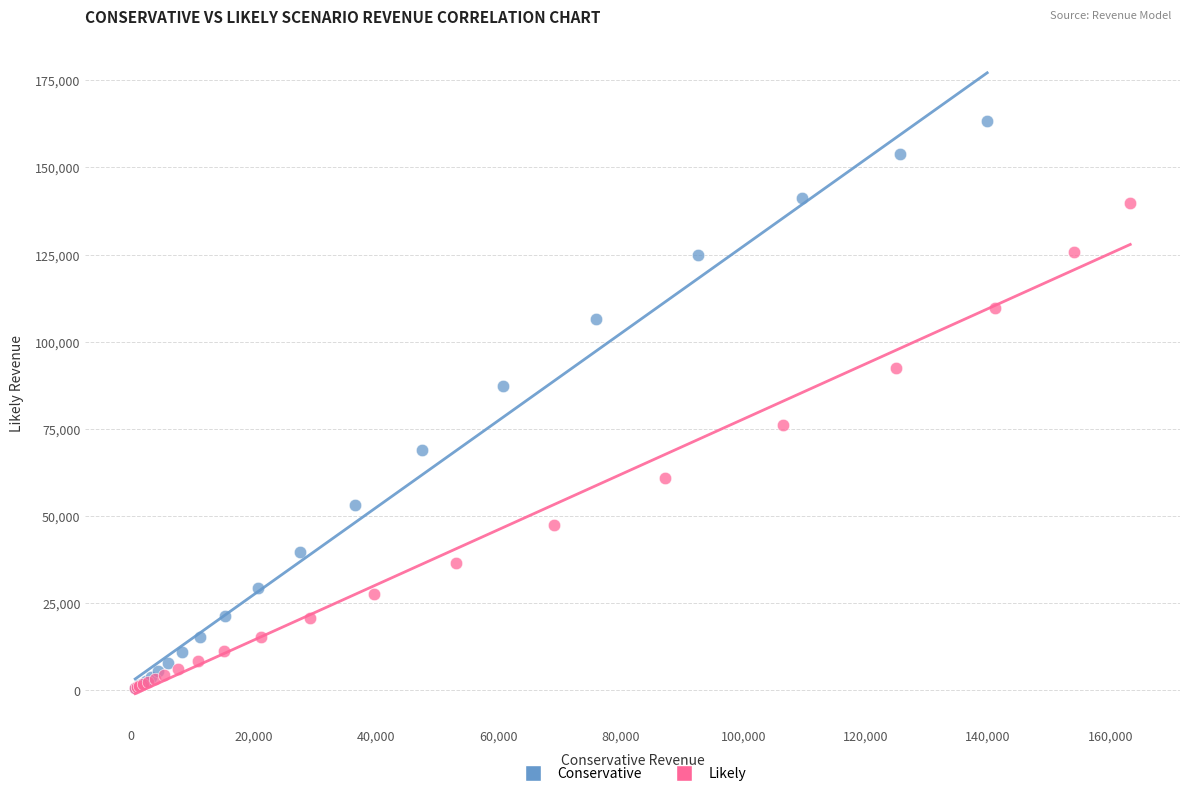

Which series has the widest spread of Y values?

Conservative